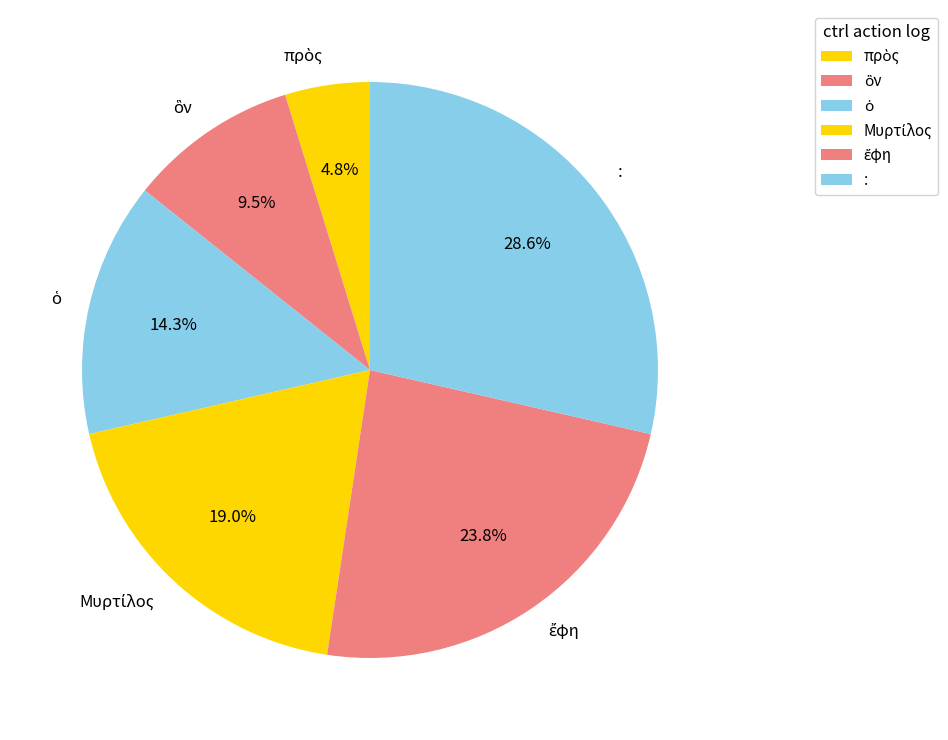

What is the largest slice in the pie chart?

: